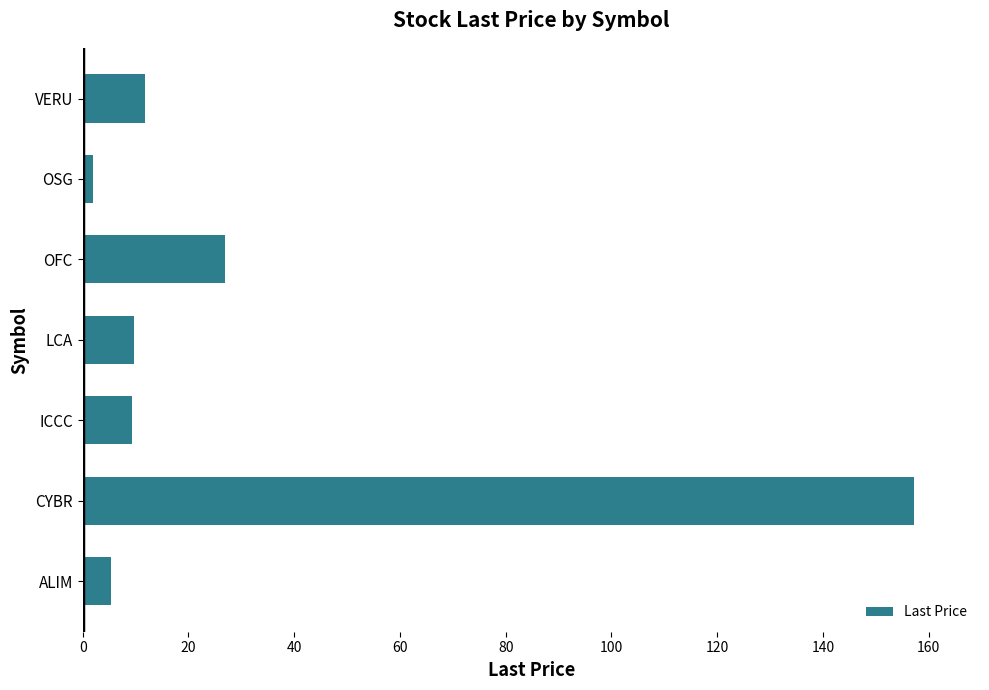

How many data points does each series have?

7